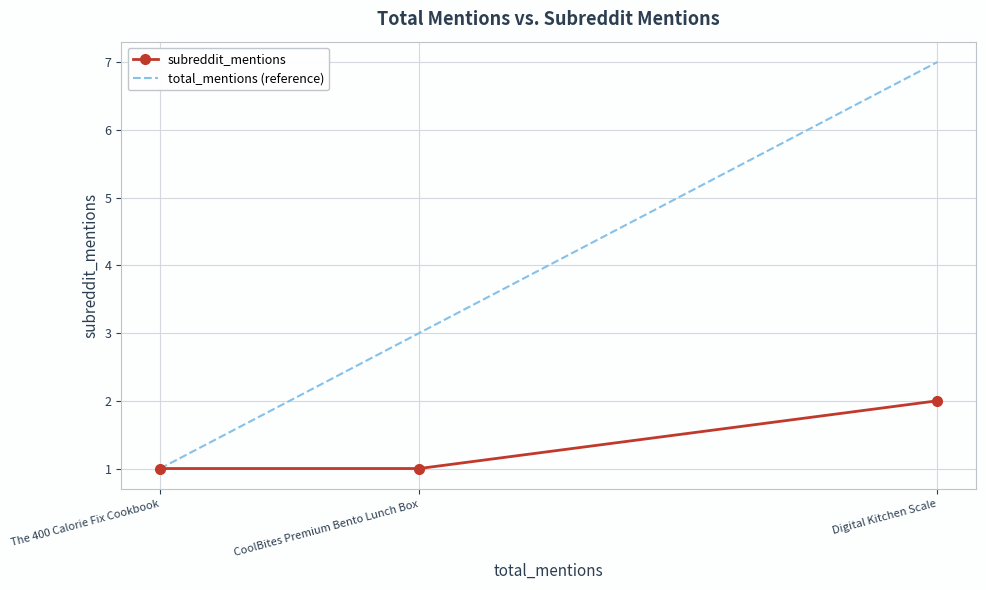

Rank the series by their average value, from lowest to highest.

subreddit_mentions, total_mentions (reference)